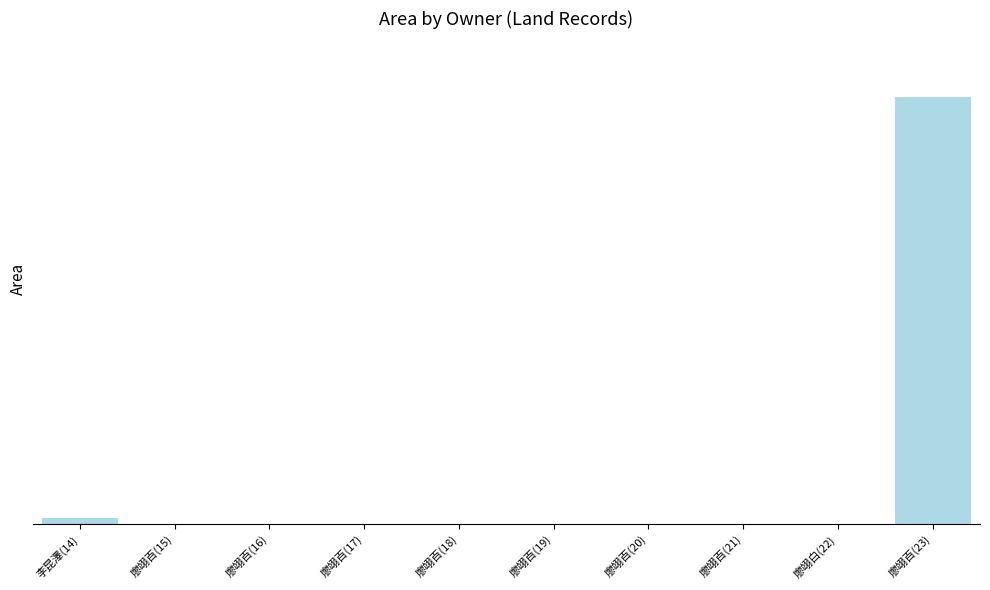

What is the maximum value shown in the chart?

1275.2